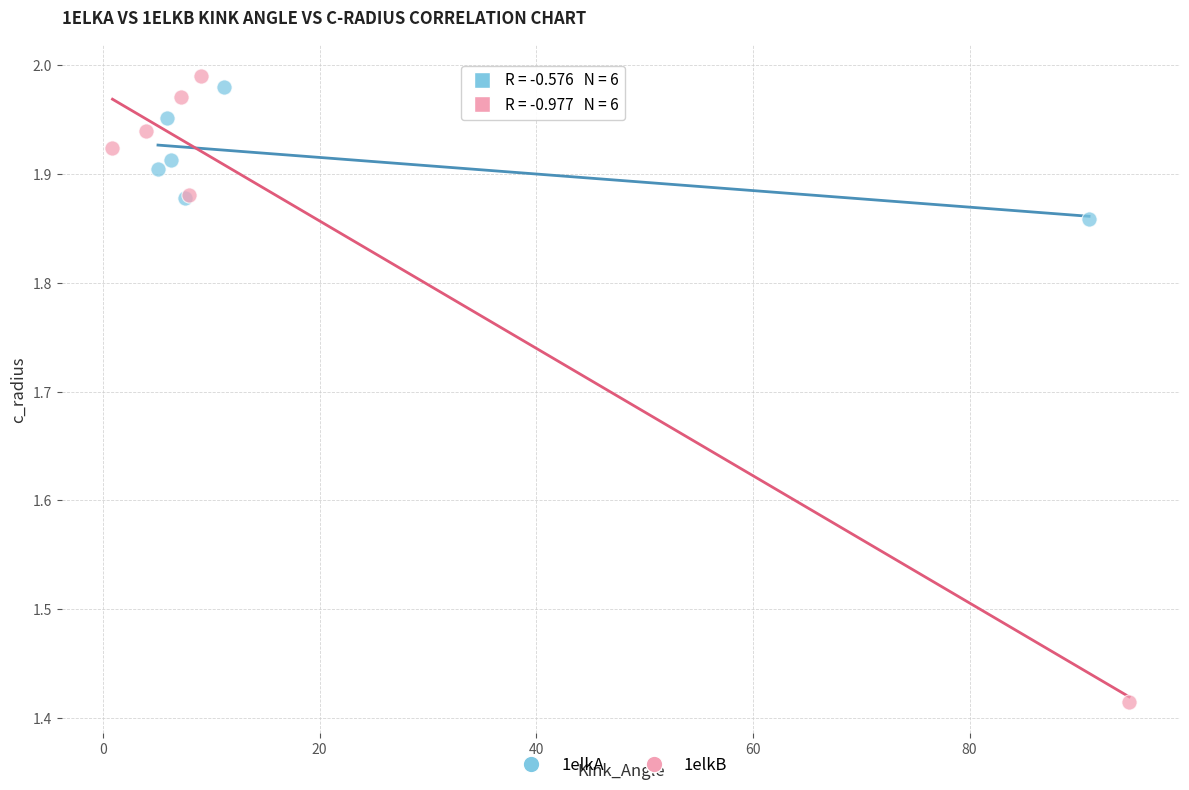

Which series reaches the minimum Y coordinate?

1elkB